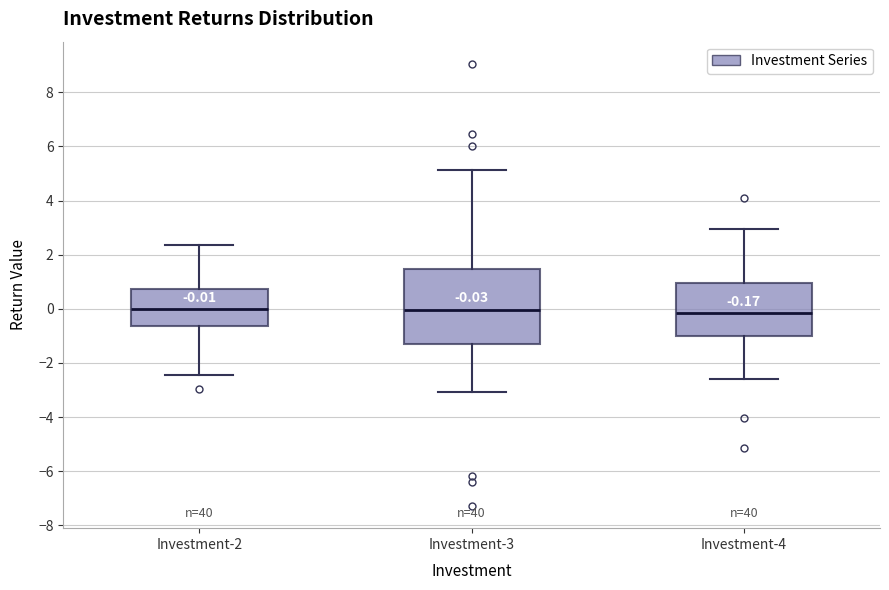

Comparing the boxes themselves (not the whiskers), which one is the tallest?

Investment-3